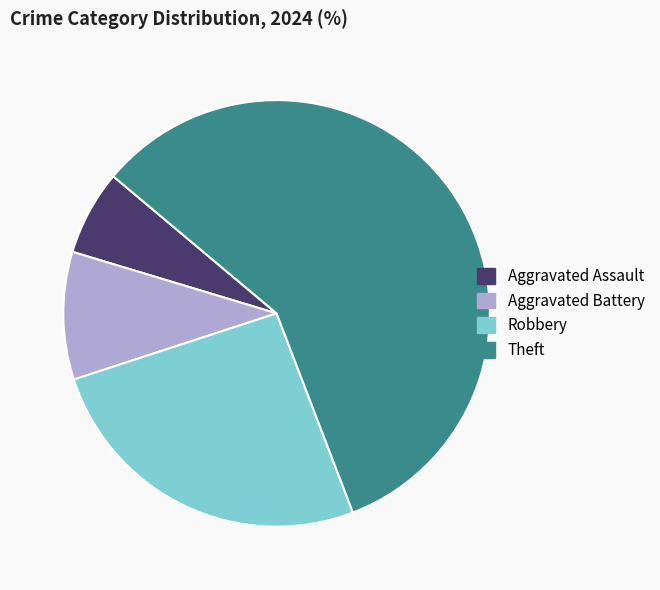

Which has a higher value, Theft or Aggravated Battery?

Theft